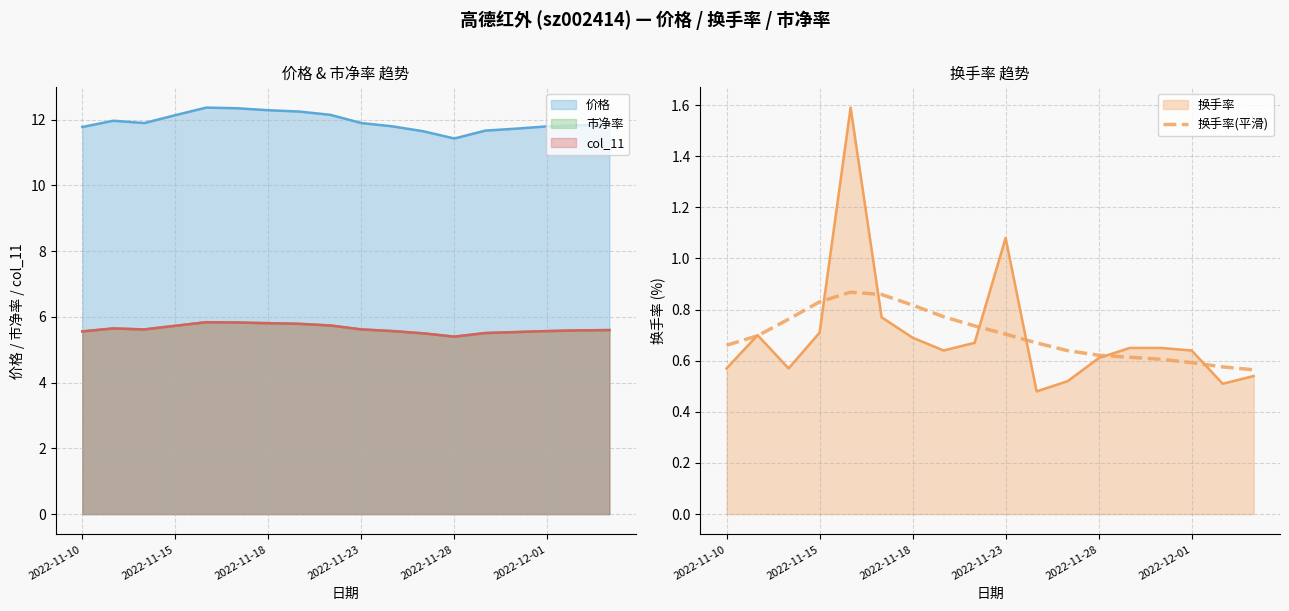

True or false: 换手率(平滑) has a value of 0.8 at 2022-11-18.

True